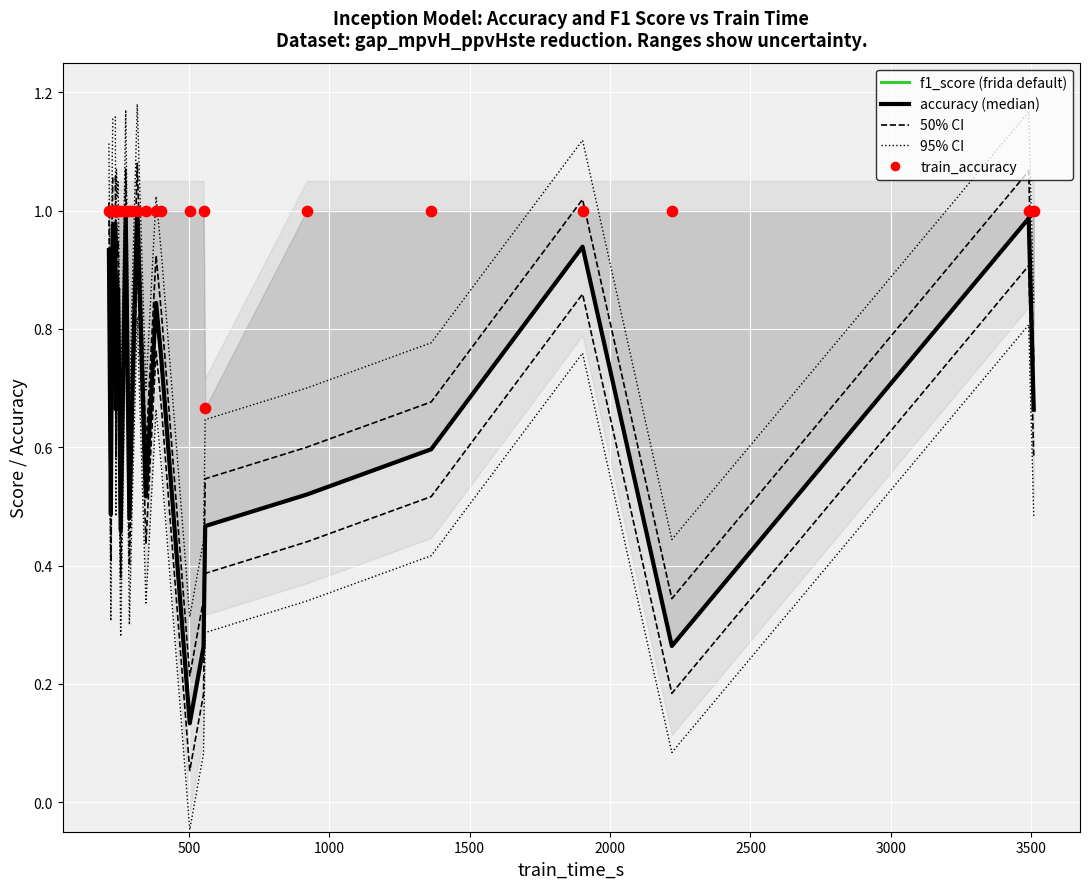

Which series has the largest total across all categories?

train_accuracy